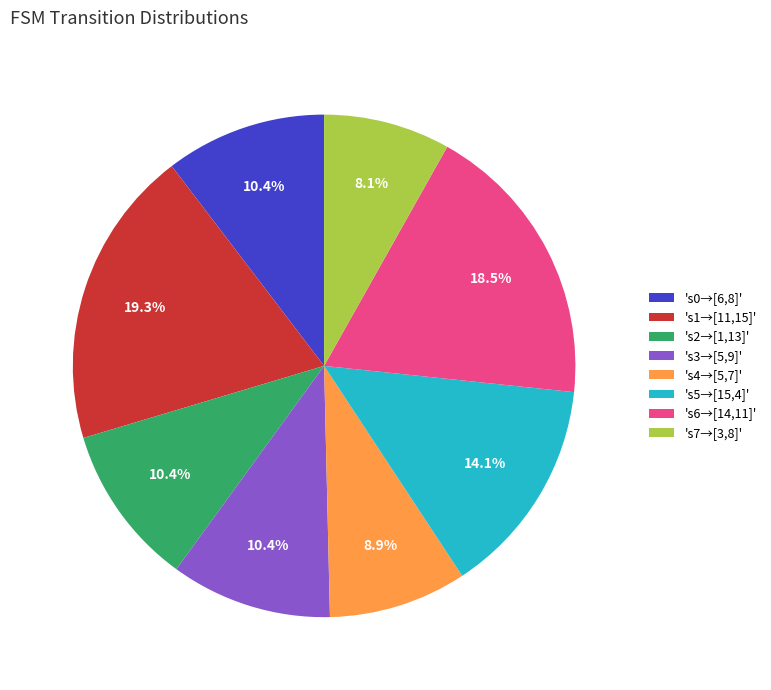

What is the largest slice in the pie chart?

's1→[11,15]'